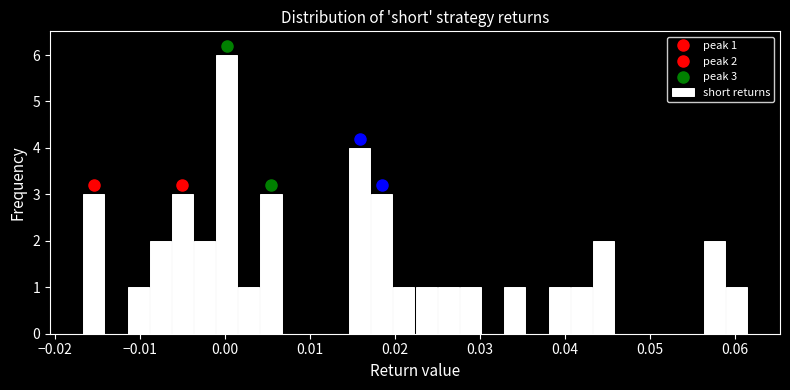

Around what value on the x-axis is the tallest bar? Give the approximate position of its centre, as read against the axis.

0.000